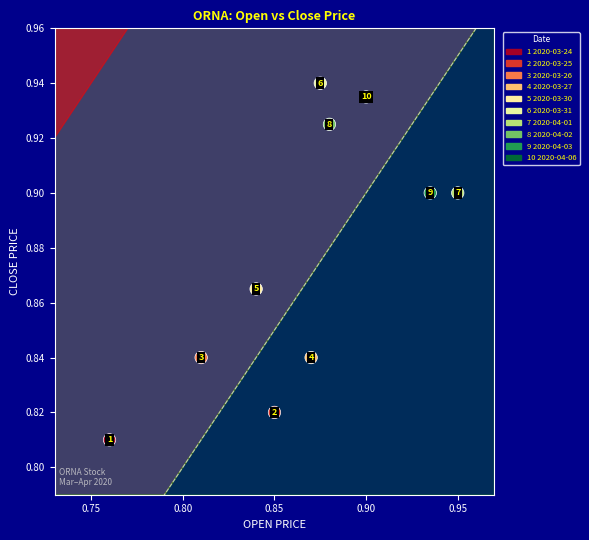

How many points are shown in the scatter plot?

10